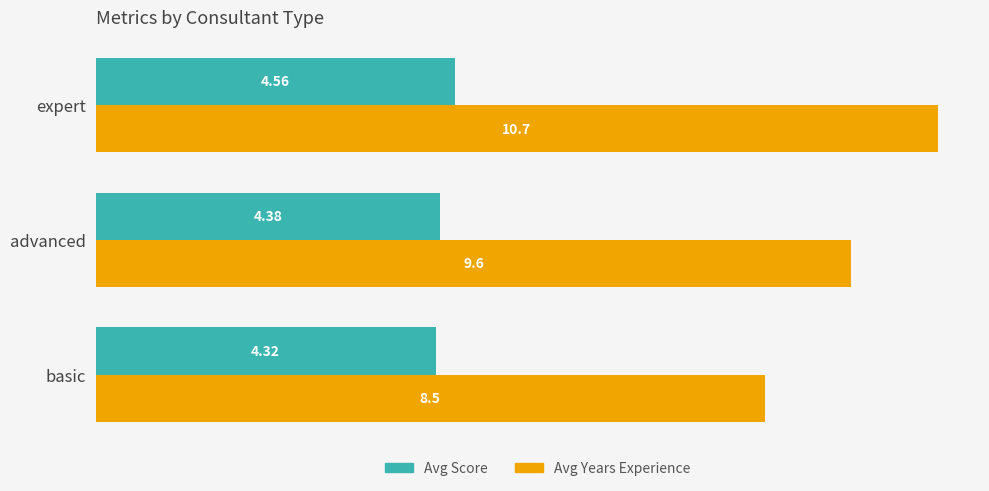

Which series has the largest range (max minus min)?

Avg Years Experience